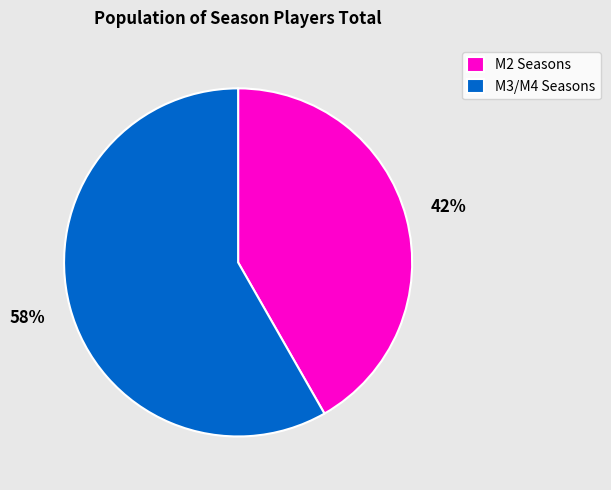

To the nearest percent, what is the average slice percentage?

50%